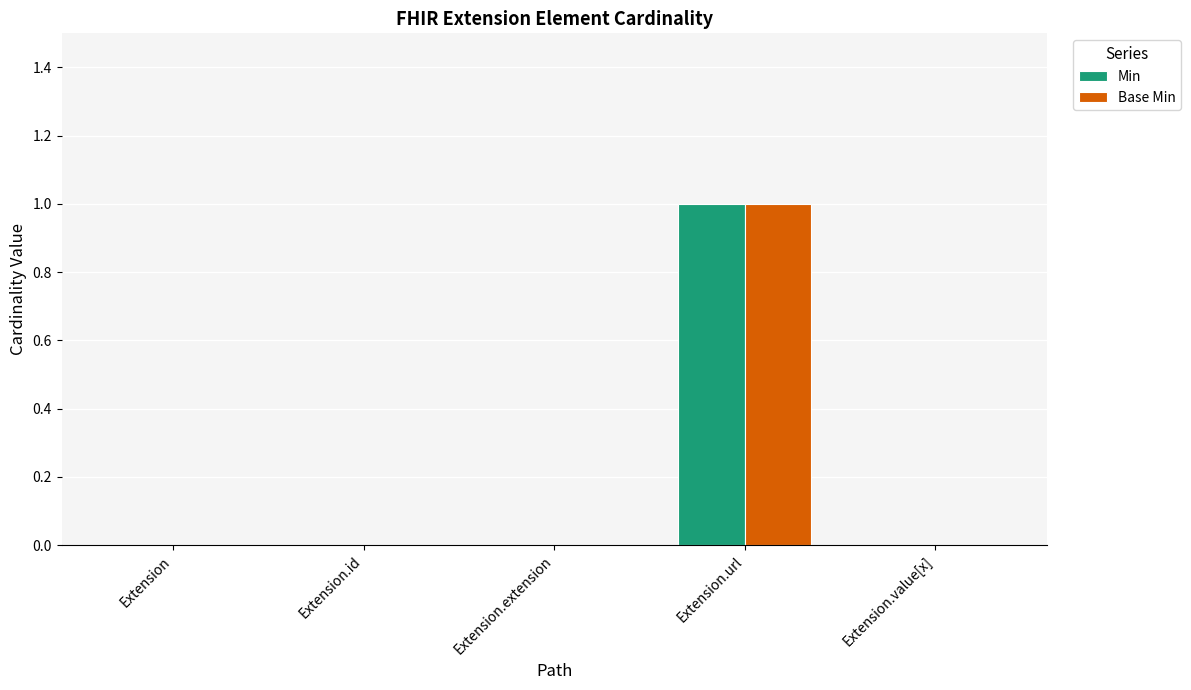

Which category has the highest value across all series?

Extension.url